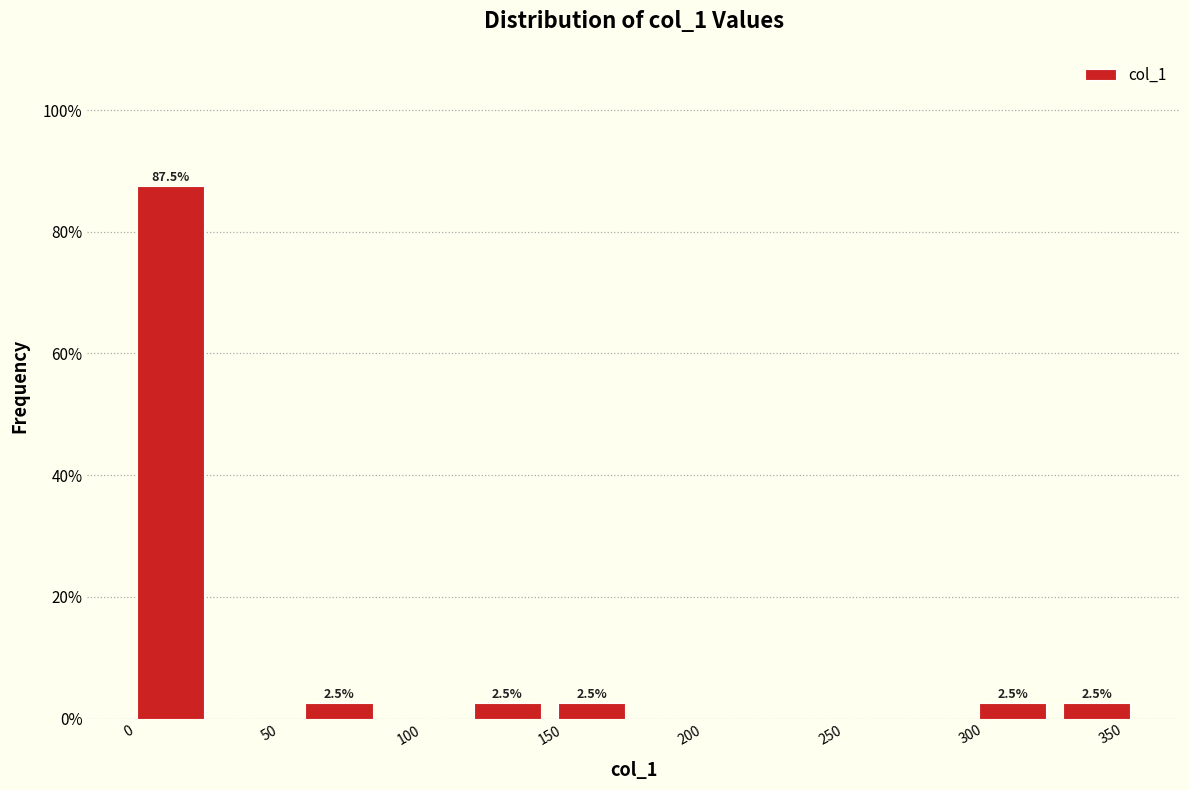

Which range on the x-axis has the tallest bar?

0 to 30